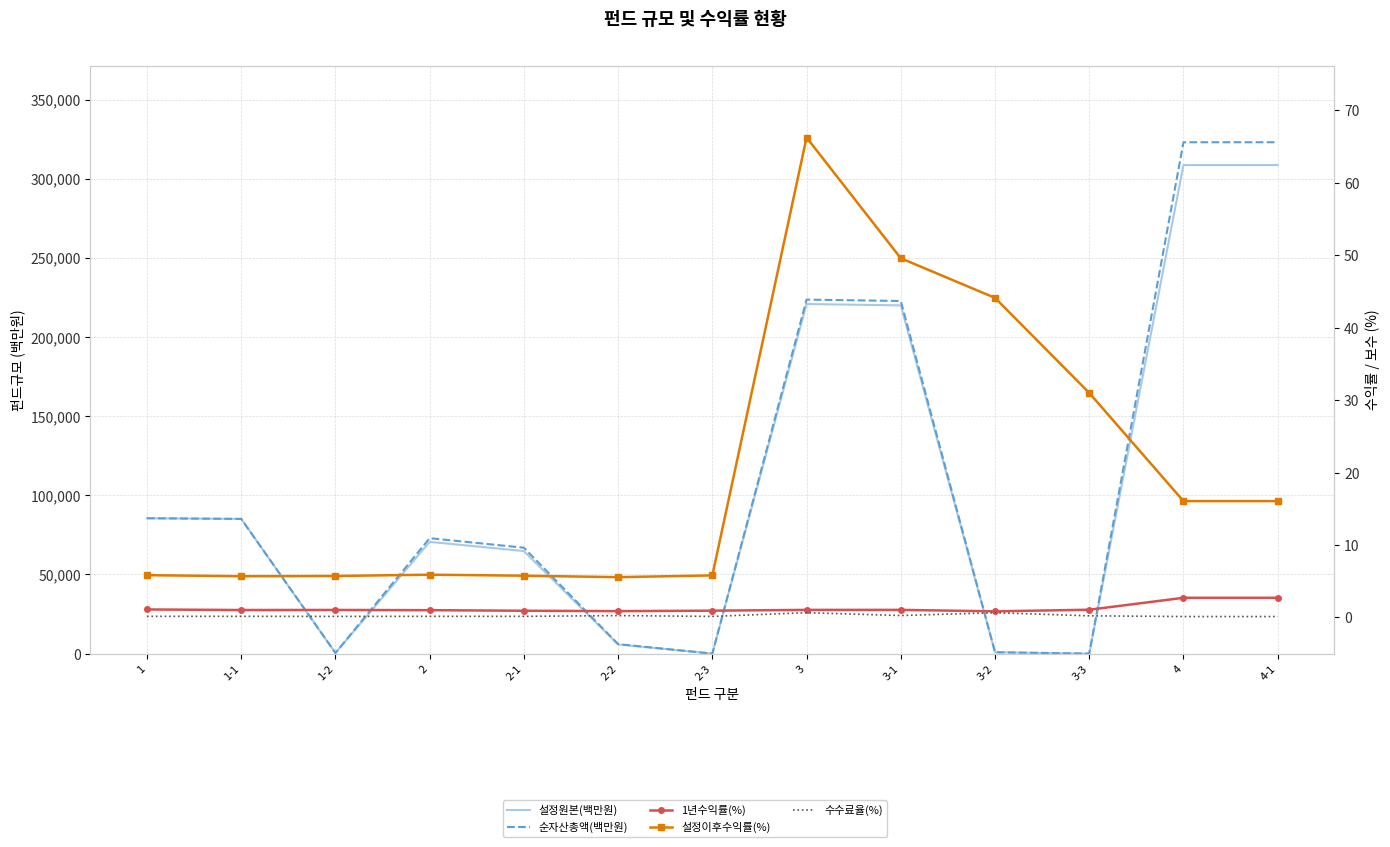

What are all the series names shown in the legend?

설정원본(백만원), 순자산총액(백만원), 1년수익률(%), 설정이후수익률(%), 수수료율(%)